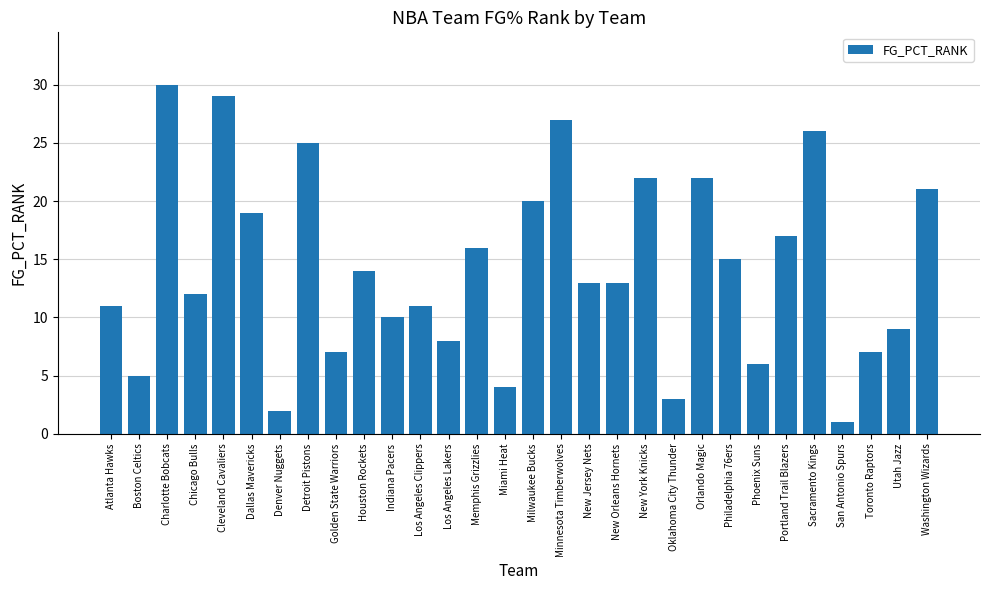

The chart shows a value of 4 at Atlanta Hawks. True or false?

False